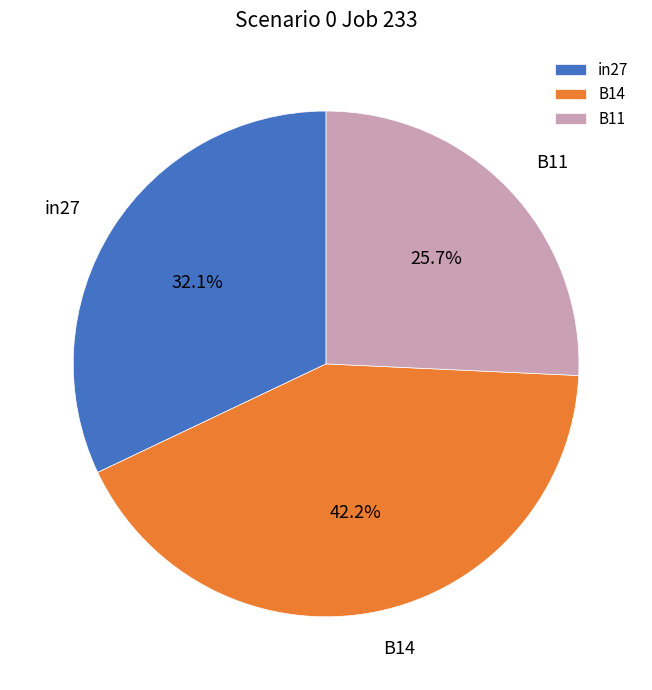

Combined, what portion of the pie is B14 and B11?

67.9%